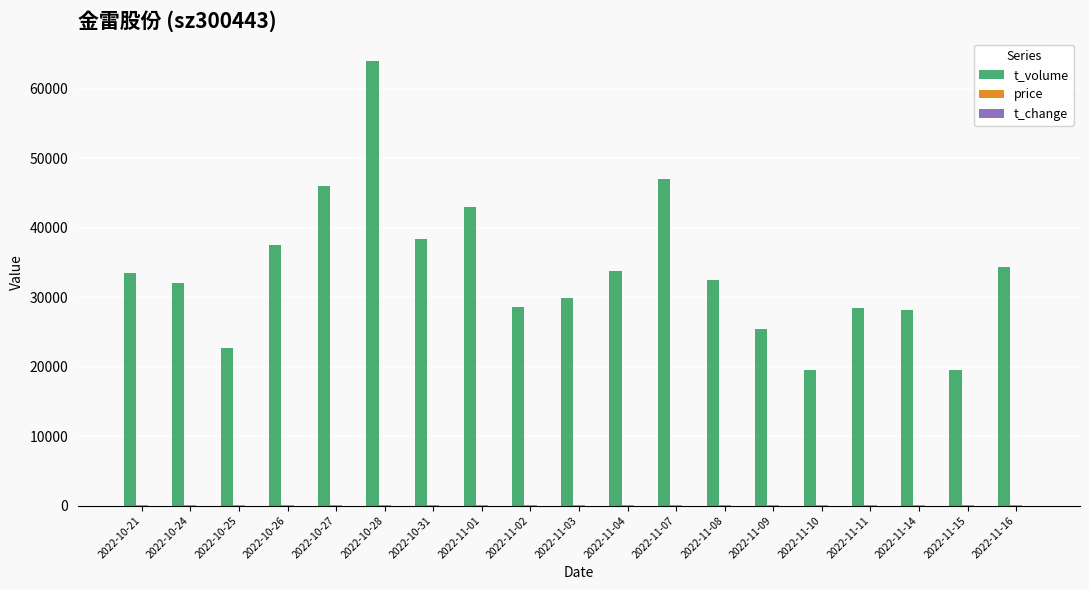

At which label does t_volume reach its peak?

2022-10-28